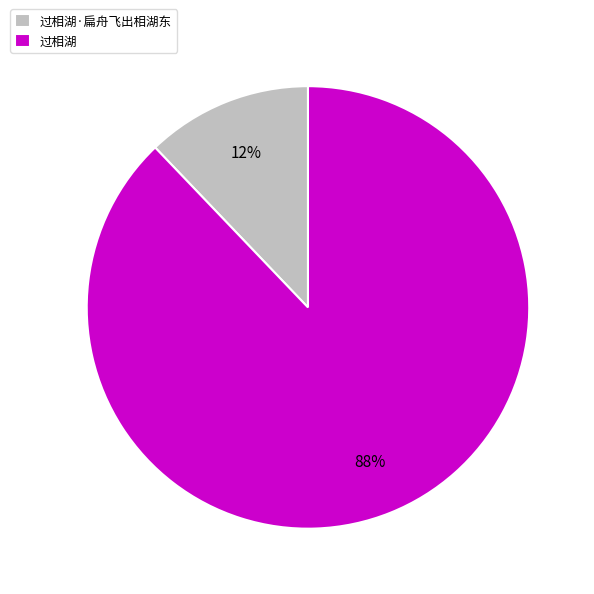

The 过相湖 slice represents 83% of the pie. True or false?

False